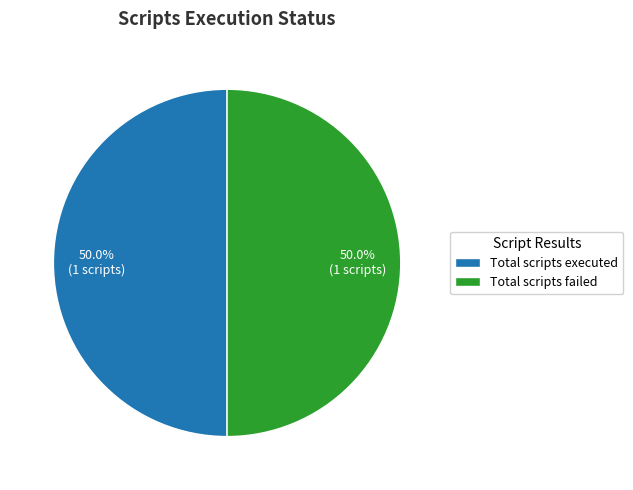

Approximately how many times larger is the value at Total scripts failed compared to Total scripts executed?

1.0